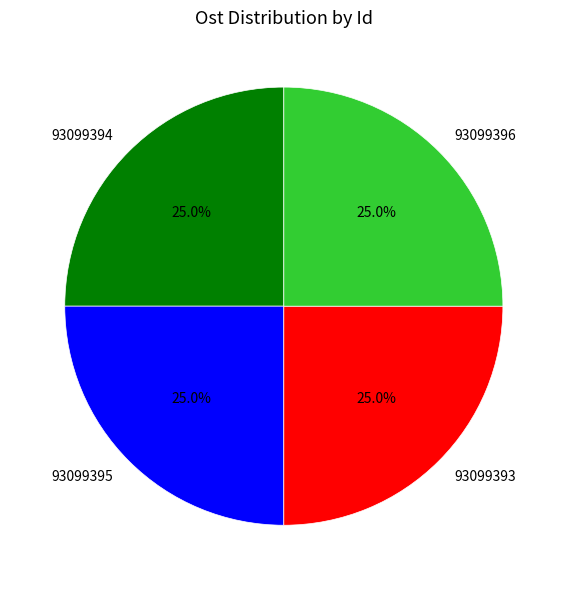

What is the ratio of the value at 93099395 to the value at 93099393?

1.0